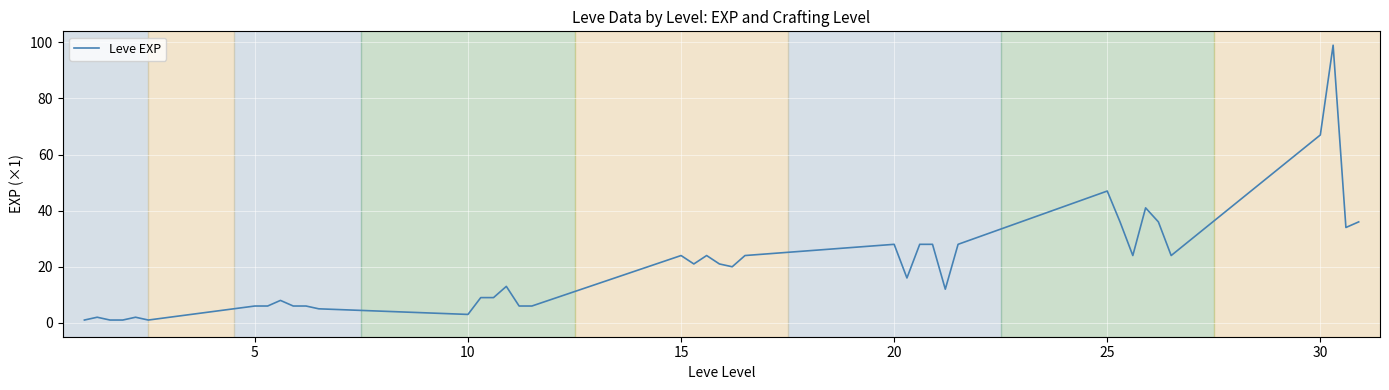

Is this an area chart (filled region under the line)?

No